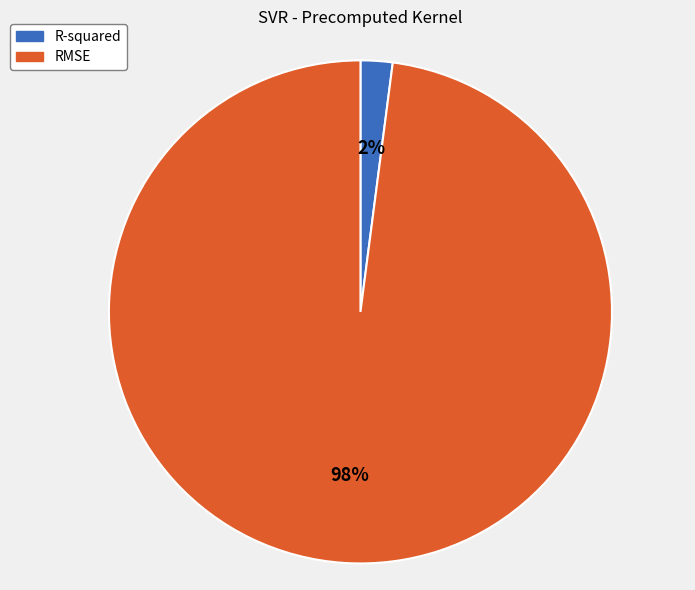

To the nearest percent, what is the difference between the largest and smallest slice percentages?

96%